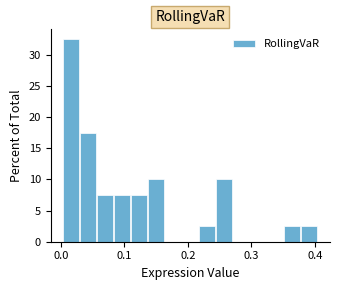

Around what value on the x-axis is the tallest bar? Give the approximate position of its centre, as read against the axis.

0.02